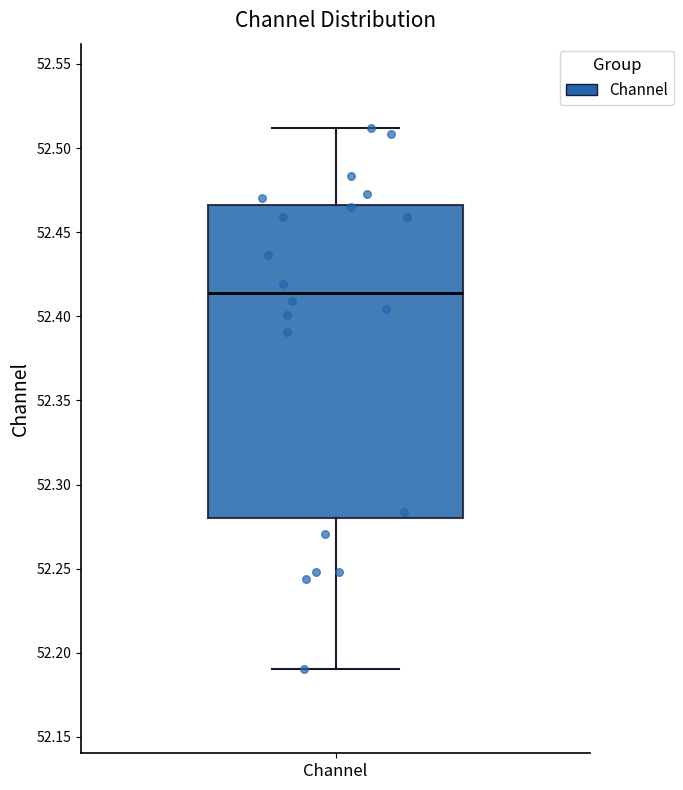

Where is the upper edge of the box for Channel on the y-axis? The values are not printed on the chart, so give them approximately, as read against the axis.

52.465